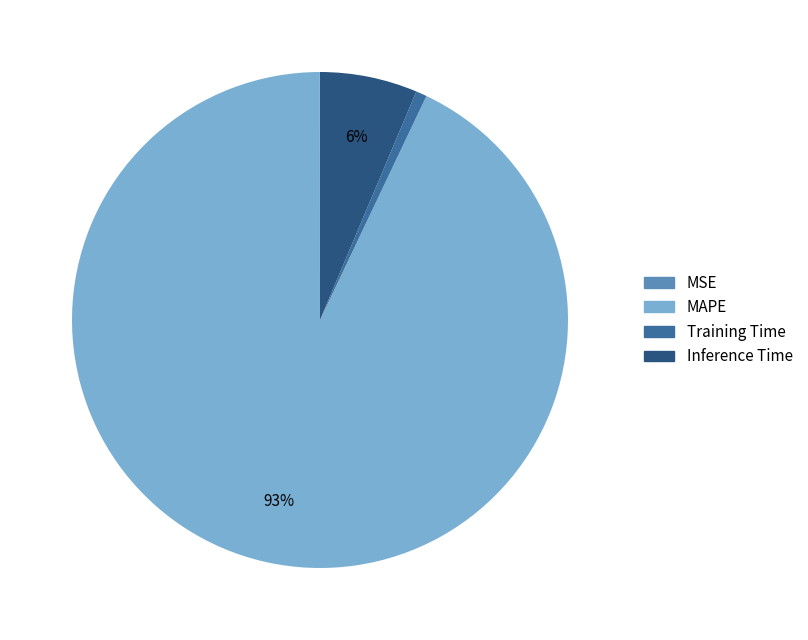

To the nearest percent, what is the combined percentage of Inference Time and Training Time?

7%